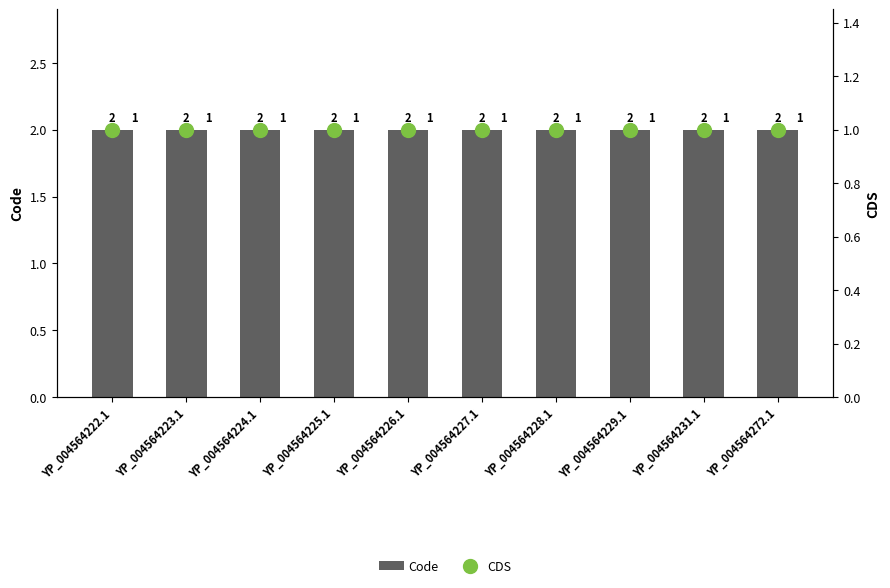

Between YP_004564222.1 and YP_004564226.1, which series saw the biggest shift?

Code